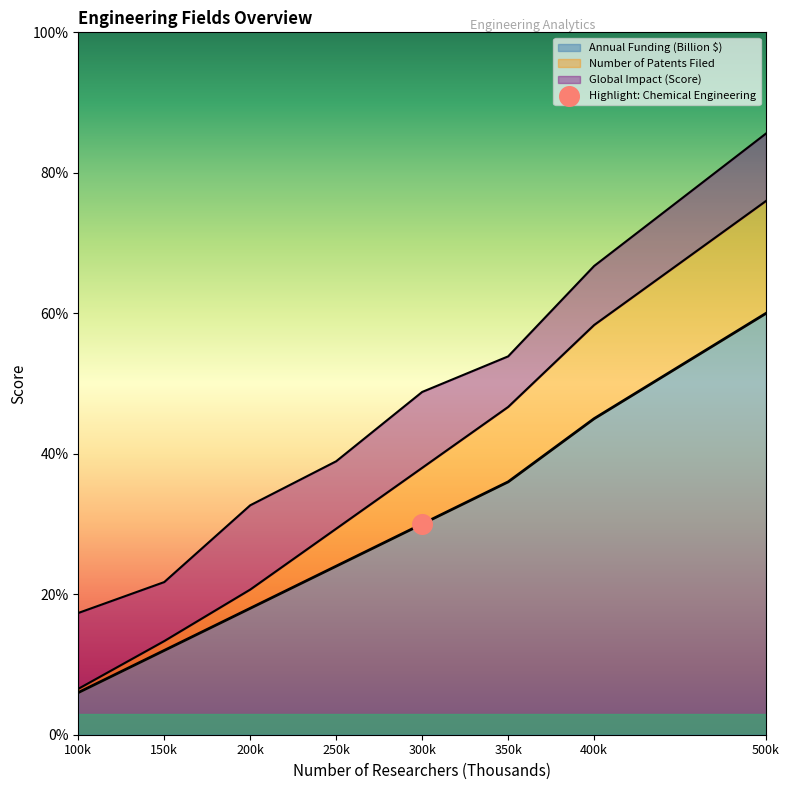

The Annual Funding (Billion $) series shows 59 at 400k. True or false?

False